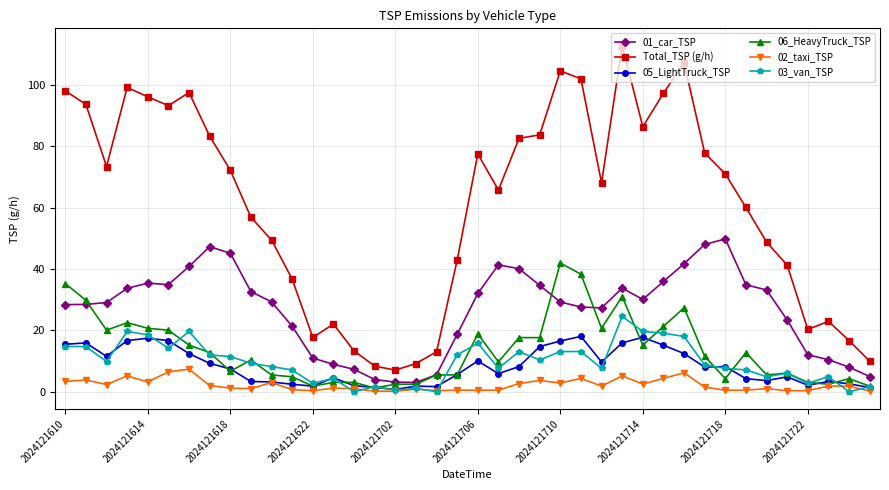

Which series has the largest total across all categories?

Total_TSP (g/h)